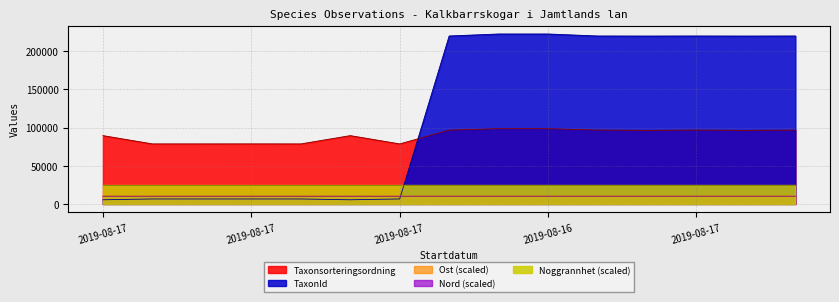

Which series has the largest range (max minus min)?

TaxonId